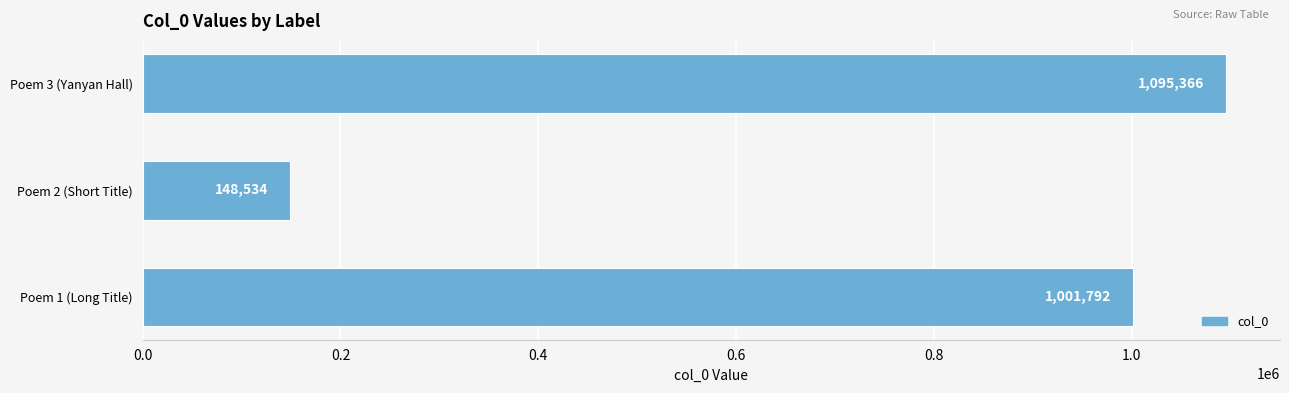

What is the maximum value shown in the chart?

1095366